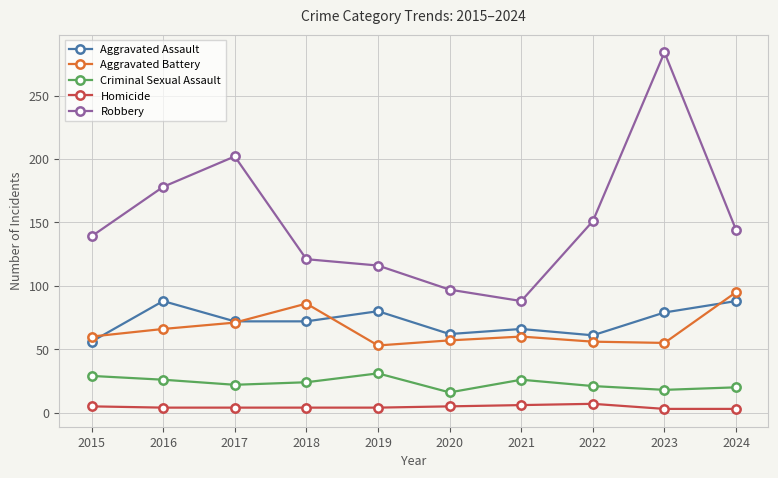

Where does the Robbery series first go above 144?

2016